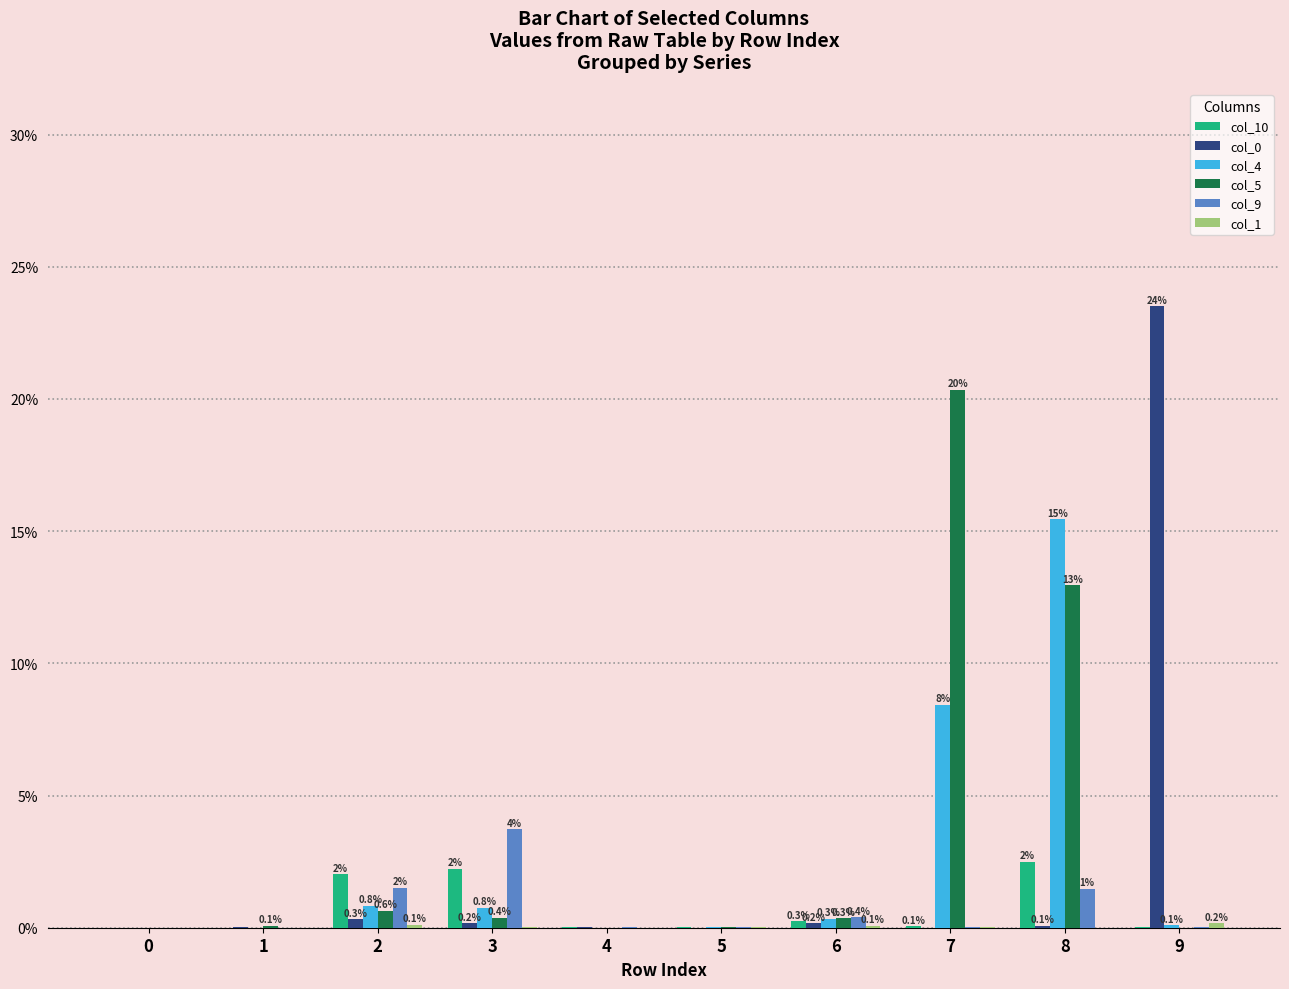

True or false: col_9 has a value of 2.5 at 2.

False